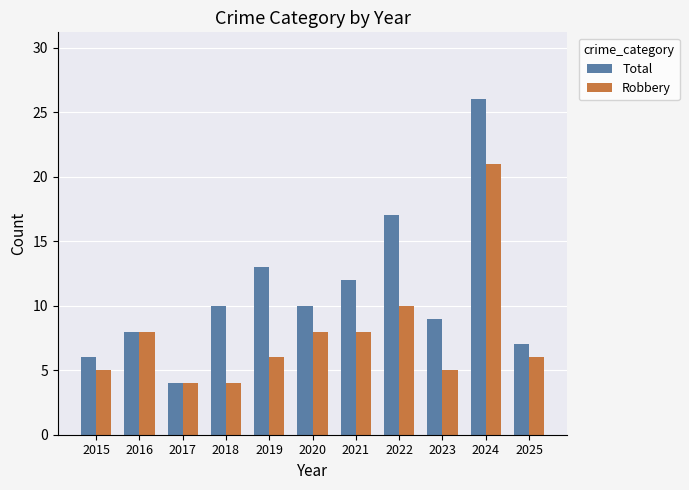

At 2021, list the series in order from largest to smallest.

Total, Robbery